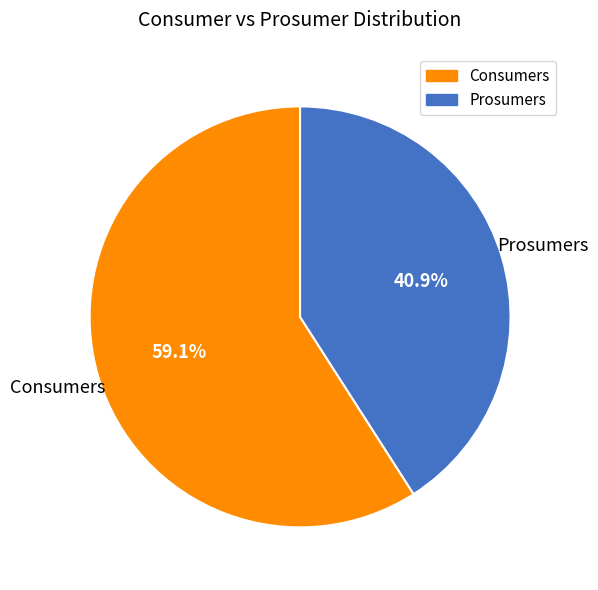

Which category has the smallest portion of the pie?

Prosumers